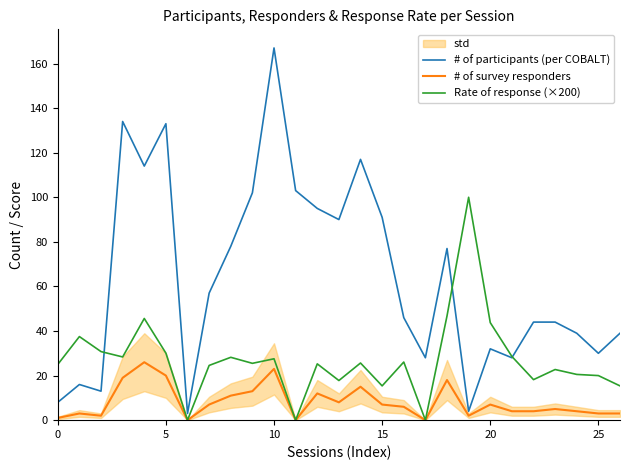

Which series has the widest spread of values?

# of participants (per COBALT)